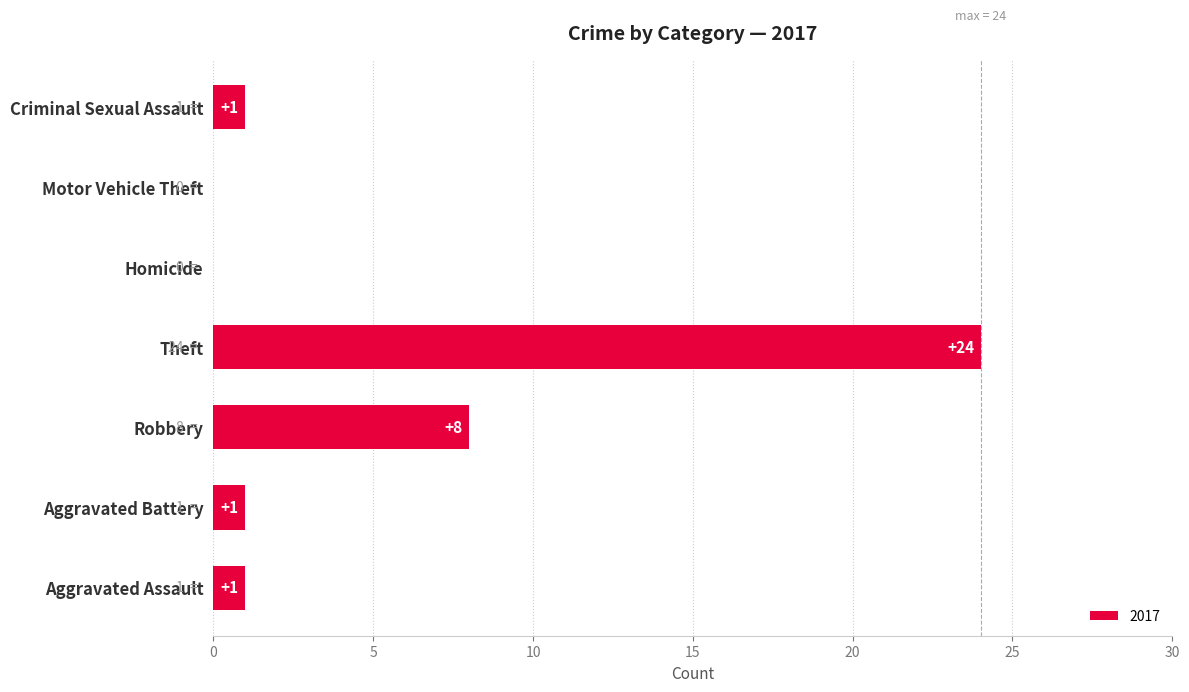

Which label corresponds to the largest value in the chart?

Theft